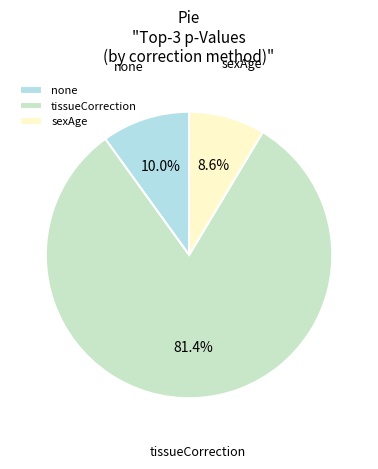

How many segments does this pie chart have?

3